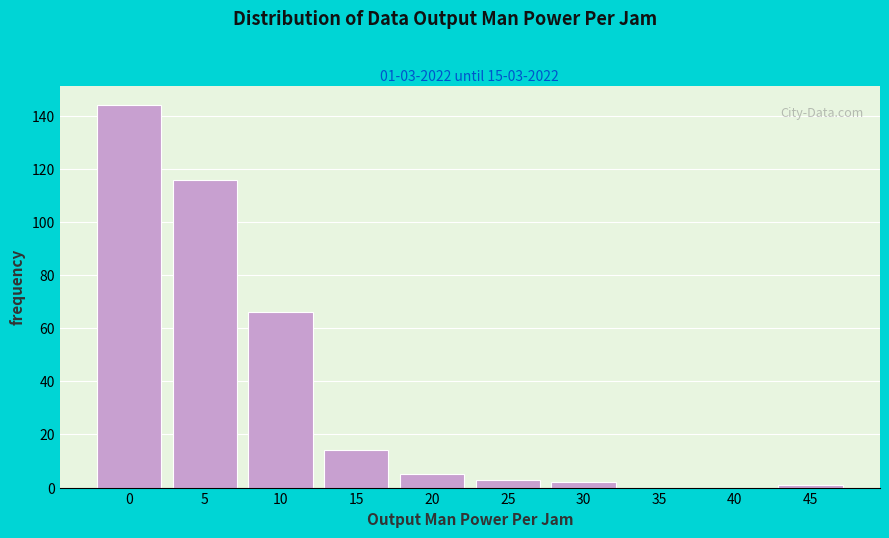

Reading left to right, extract all data points from this chart.

0=144	5=116	10=66	15=14	20=5	25=3	30=2	35=0	40=0	45=1